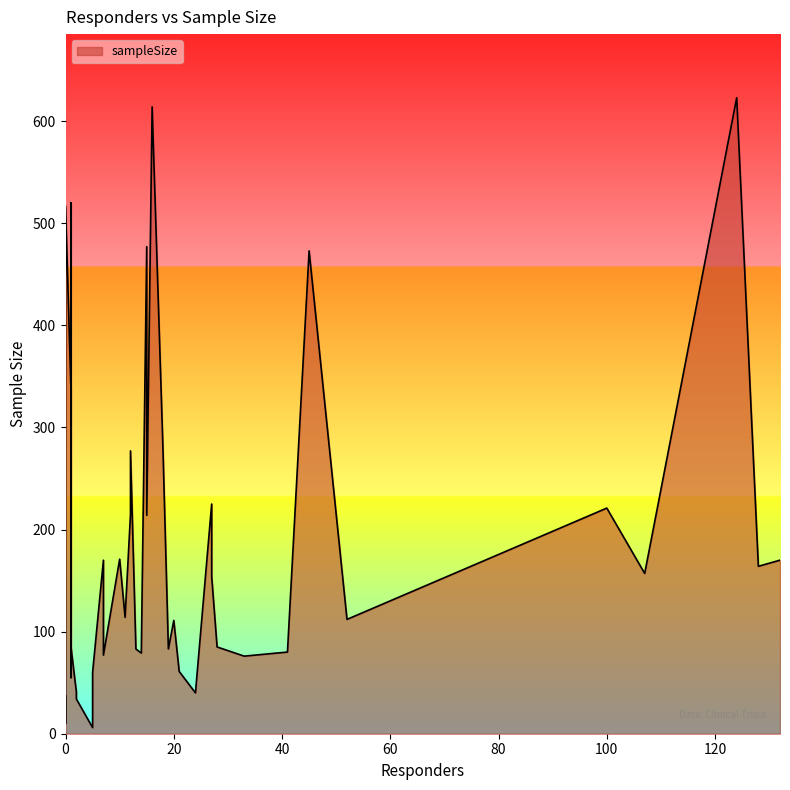

What is the value of the 11th point from the left?

77